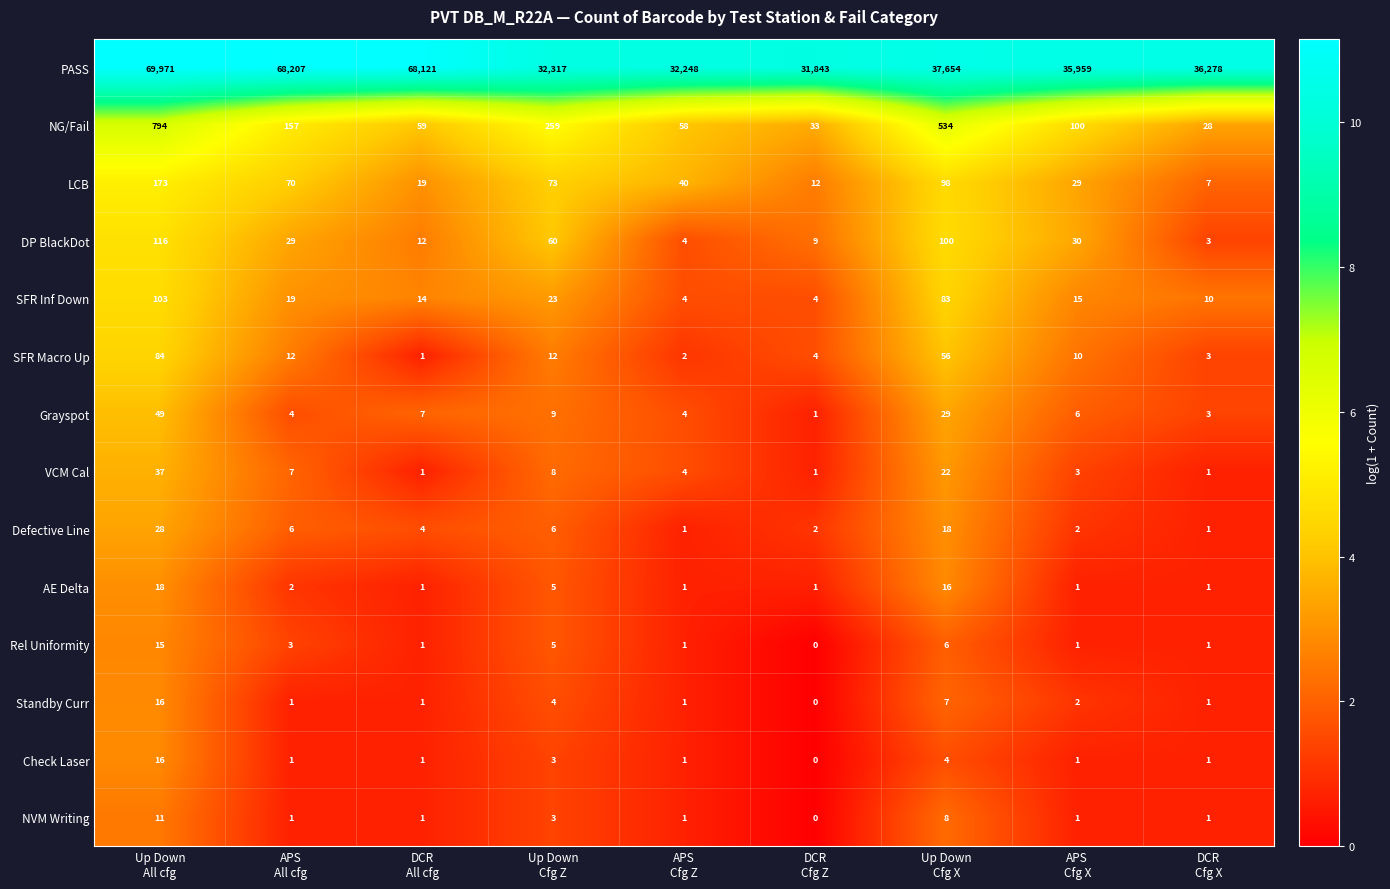

Which series has the widest spread of values?

PASS